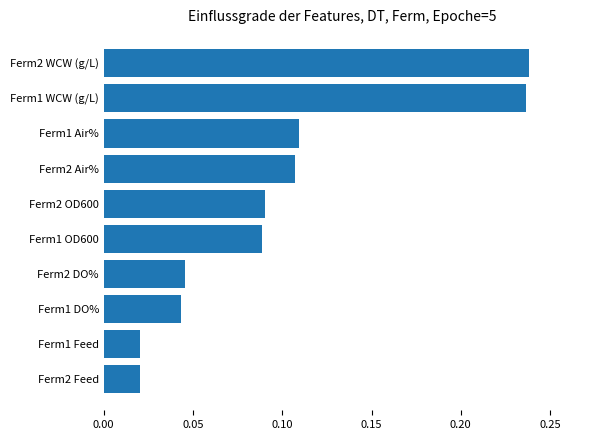

What is the change in value from Ferm1 Air% to Ferm1 WCW (g/L)?

+0.1